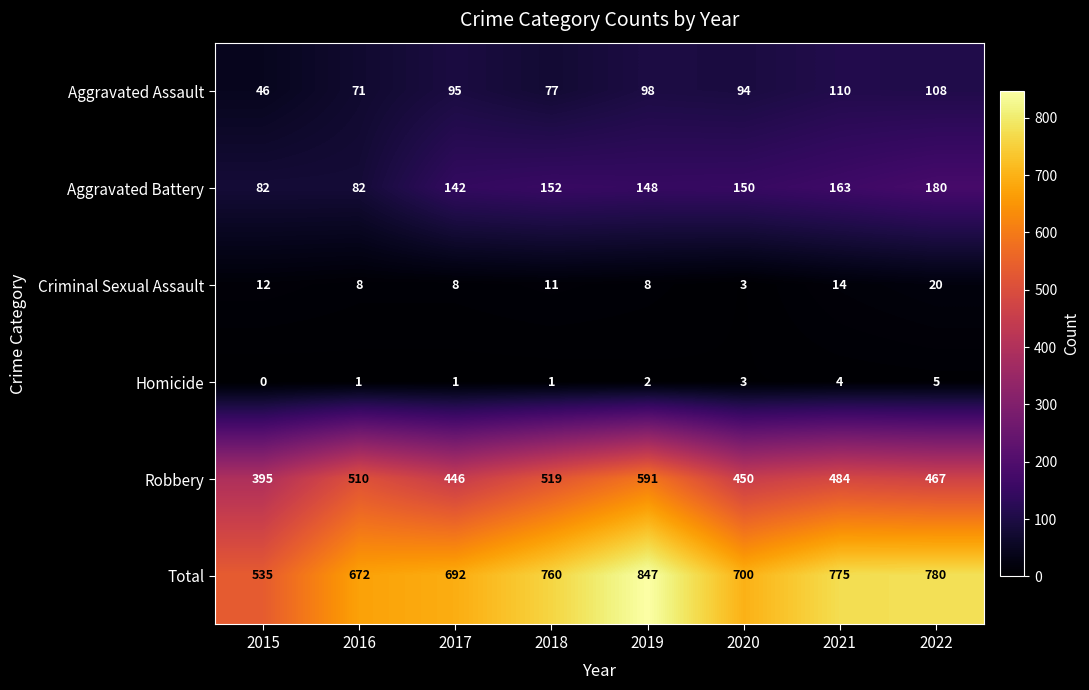

Which series has the largest total across all categories?

Total